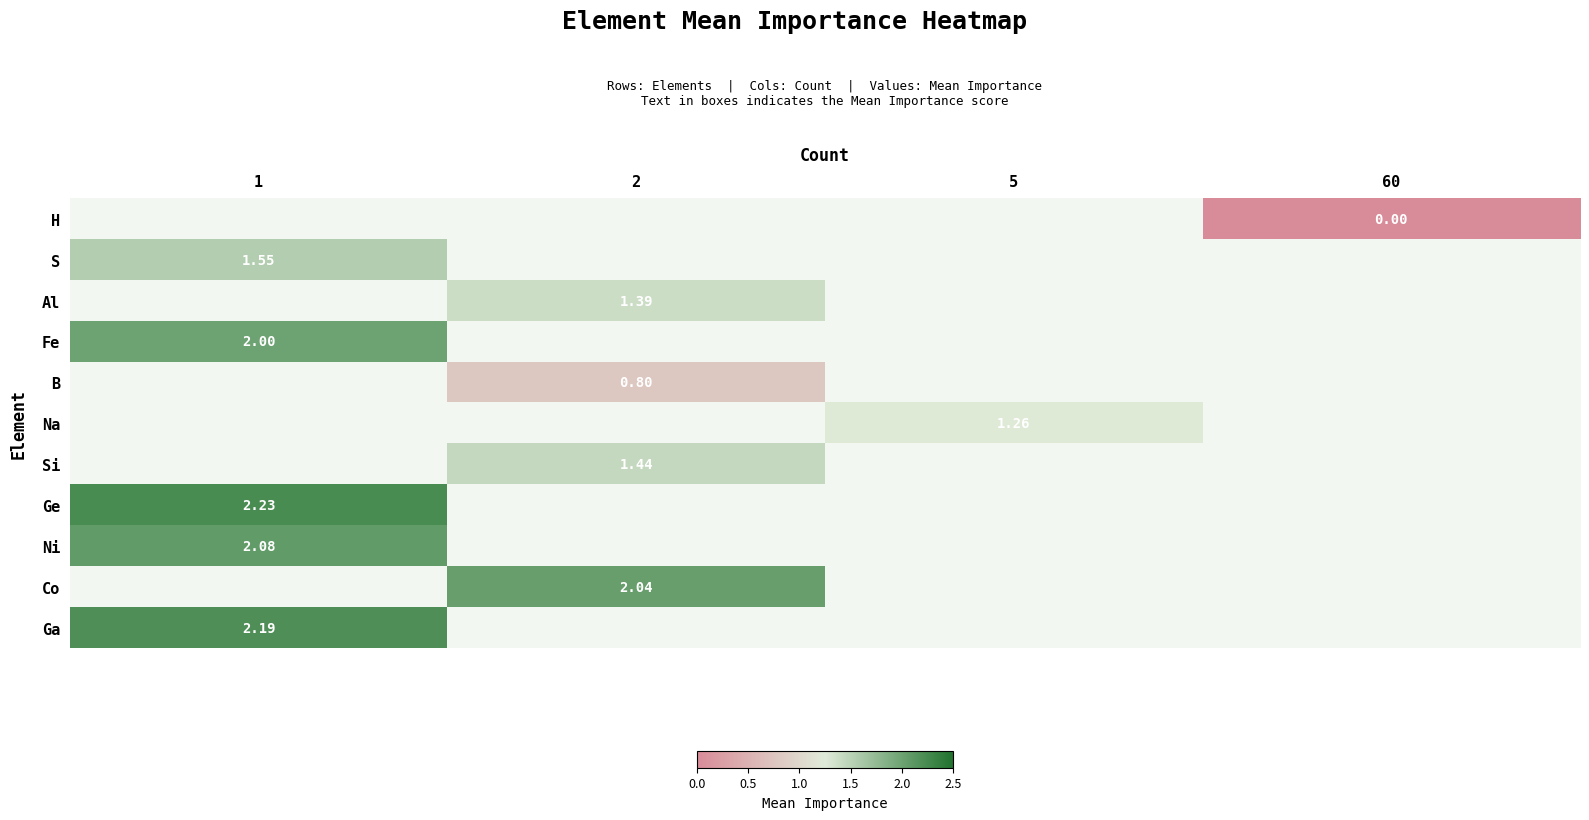

What is the greatest value displayed?

2.2